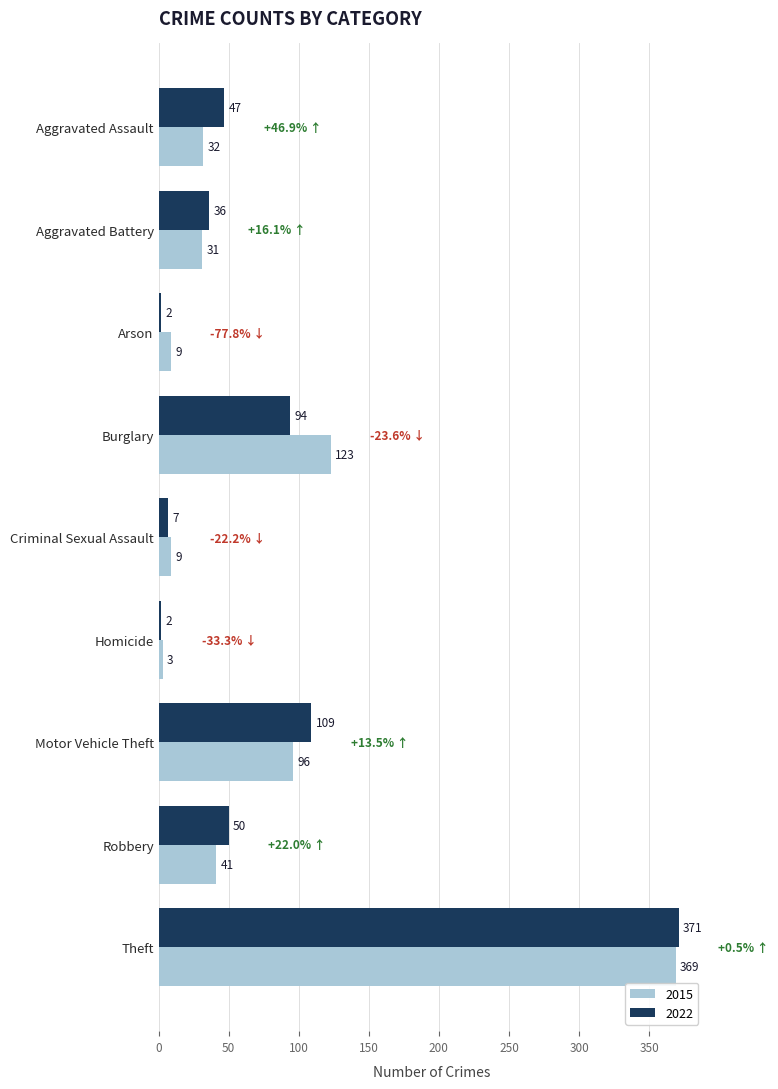

How many series are shown in this chart?

2